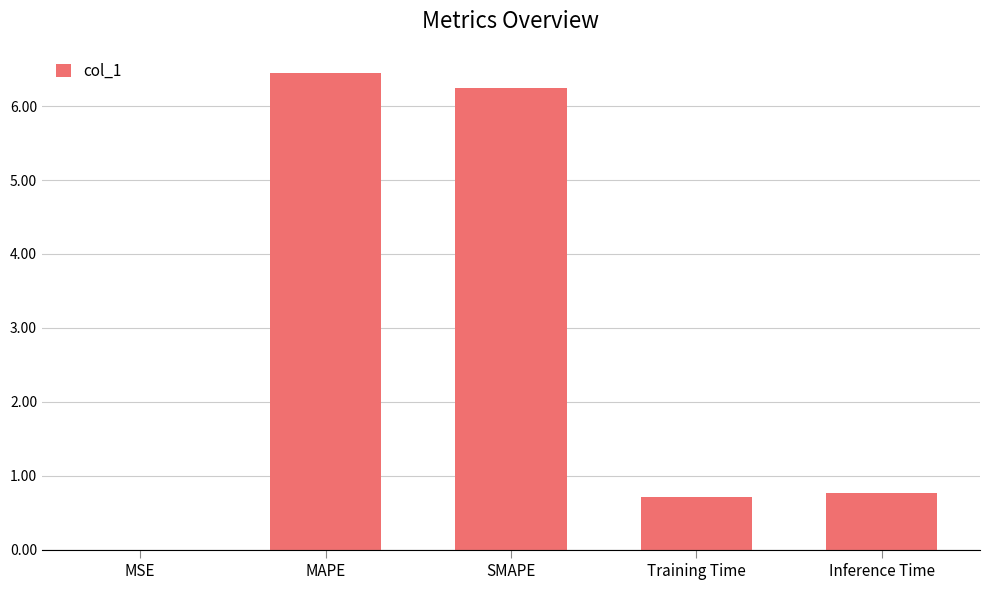

What is the maximum value shown in the chart?

6.5